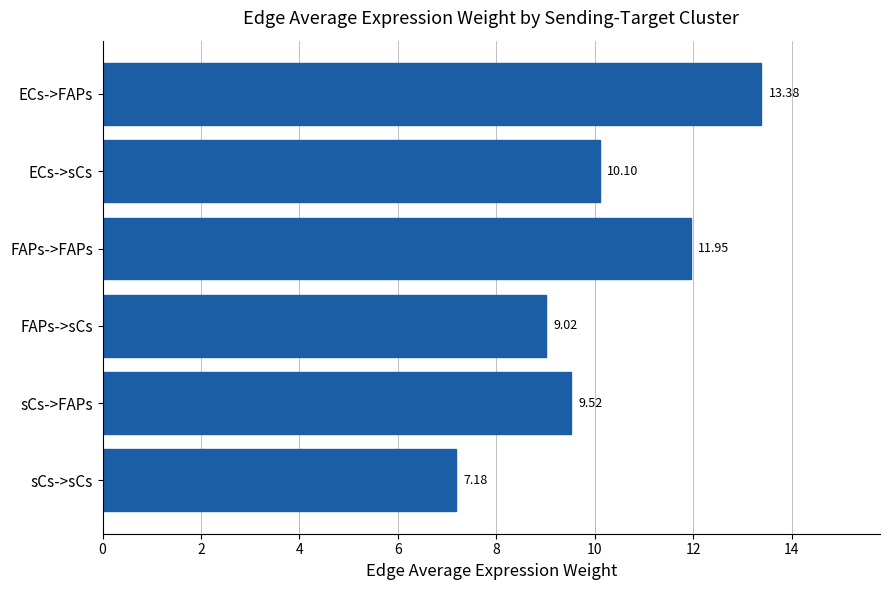

Rank the categories by value from highest to lowest.

ECs->FAPs, FAPs->FAPs, ECs->sCs, sCs->FAPs, FAPs->sCs, sCs->sCs